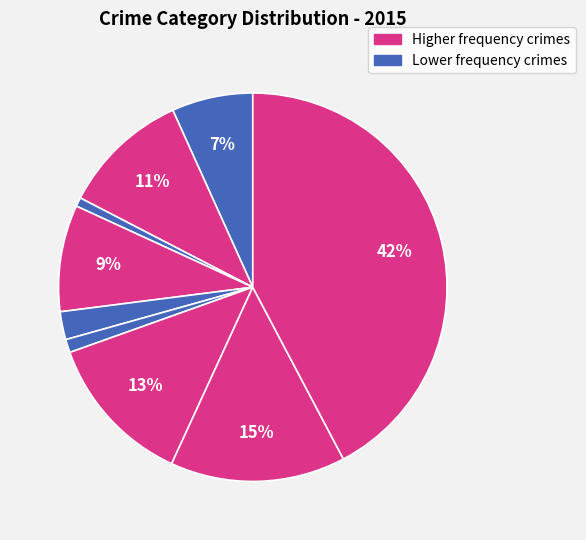

Count the number of slices in the pie.

9